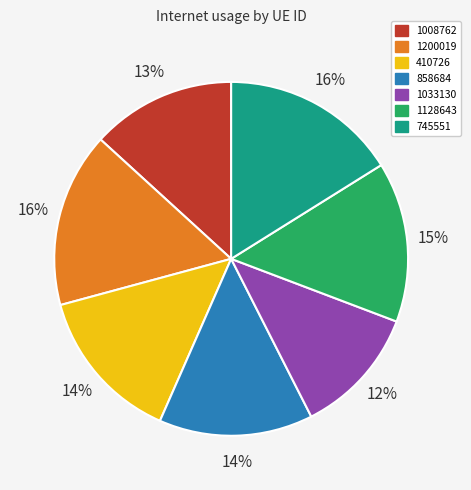

Do 858684 and 1033130 together represent more than half of the pie?

No